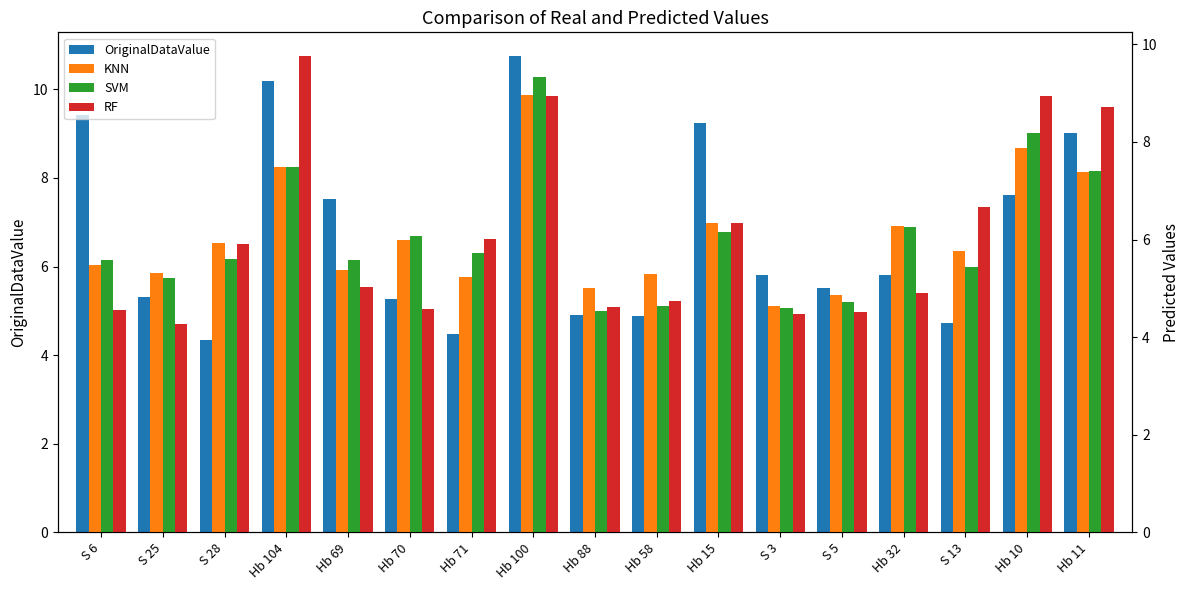

Read the OriginalDataValue value at Hb 70.

5.3